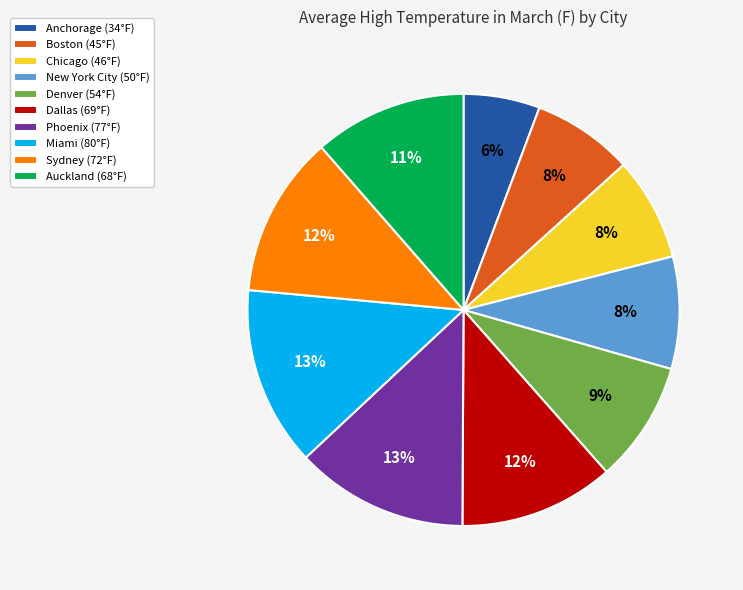

To the nearest percent, what is the average slice percentage?

10%